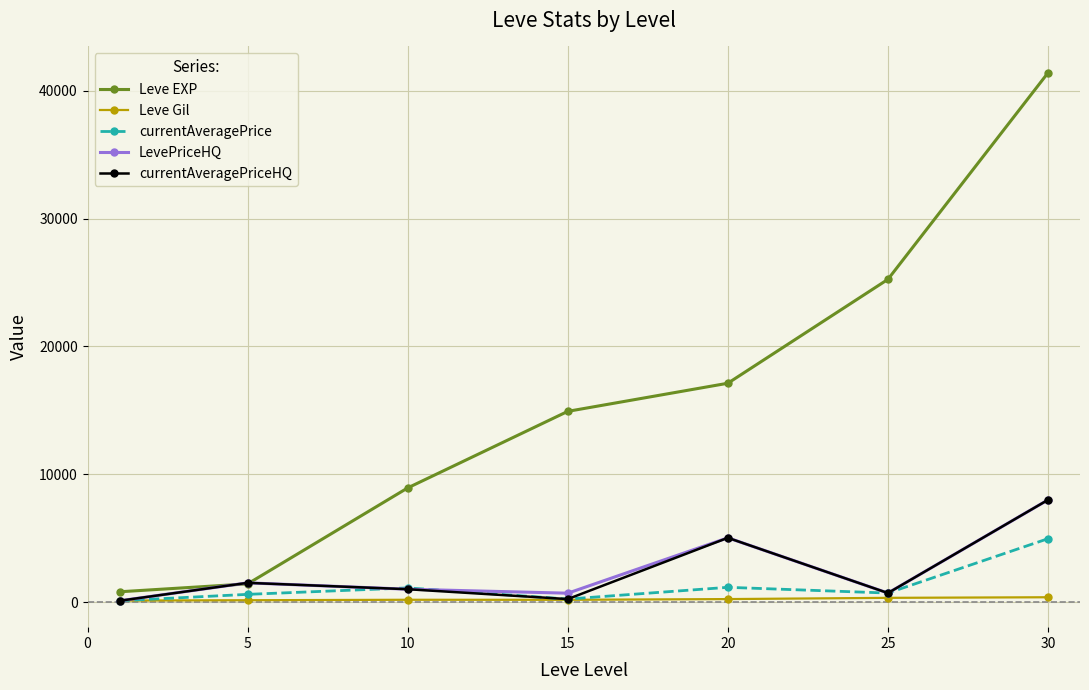

True or false: Leve EXP has more than 1 points higher than both neighbors.

False